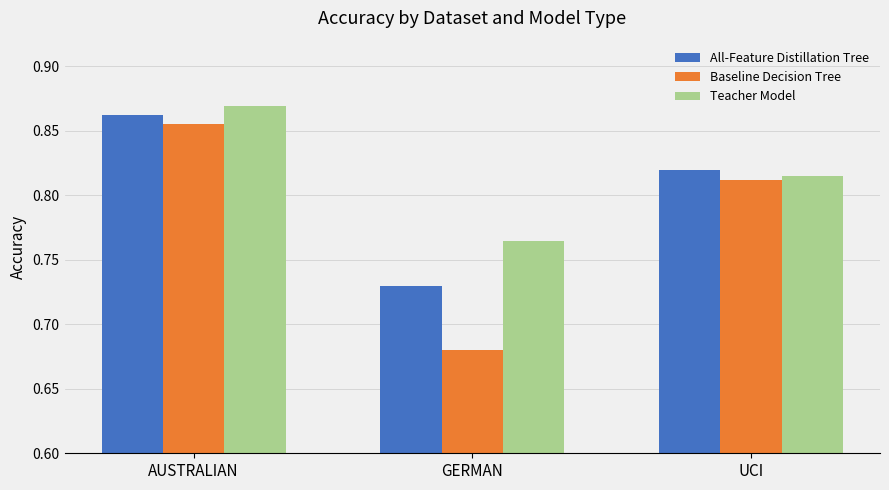

How many distinct data groups are displayed?

3